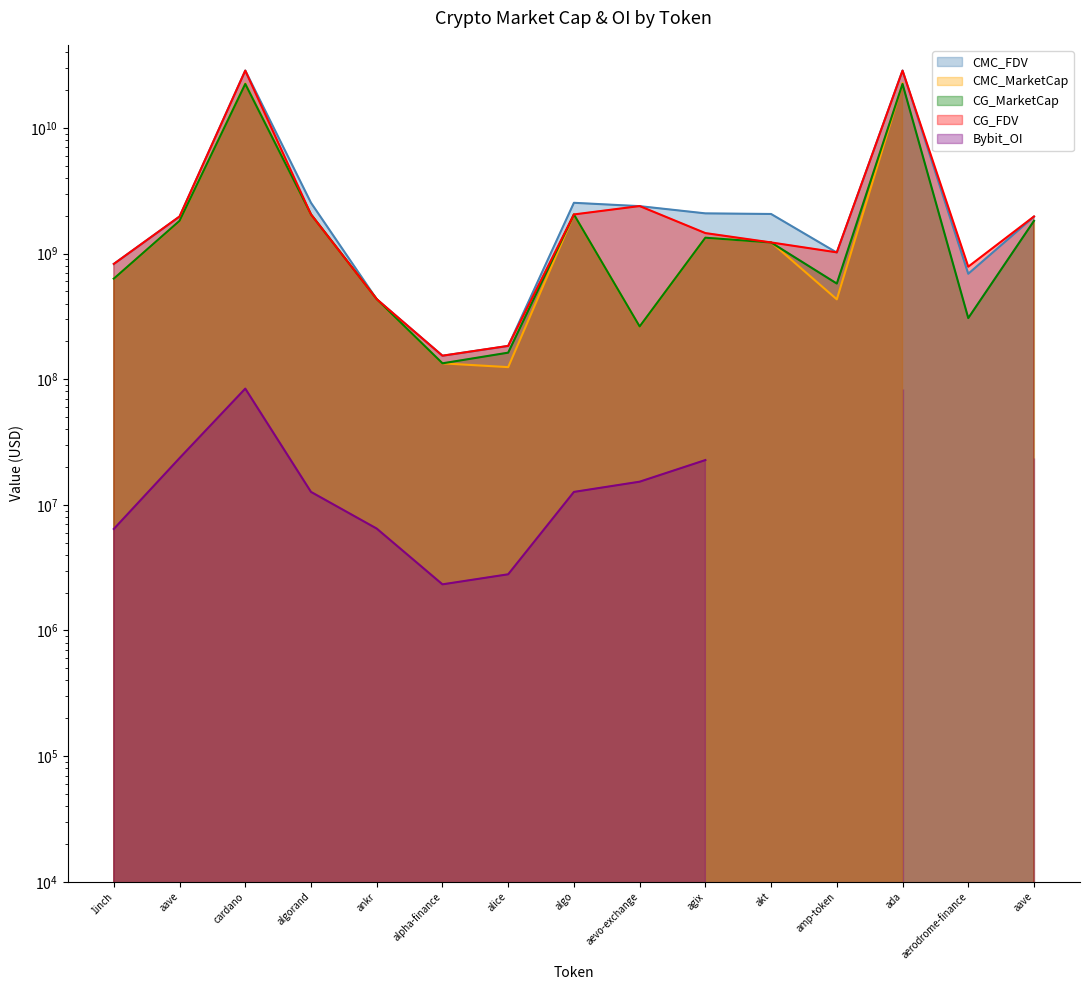

How many interior local valleys does the CMC_MarketCap series have?

4